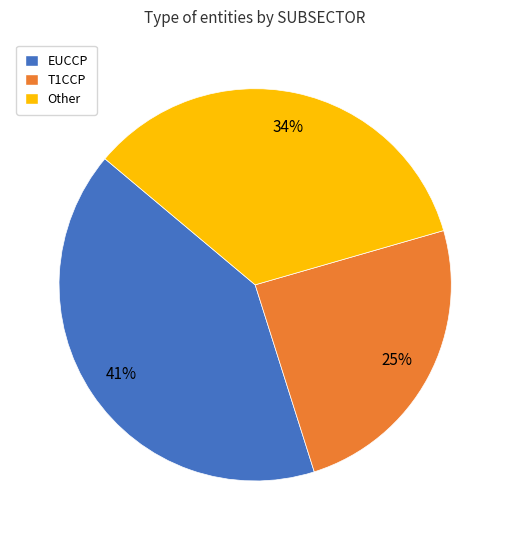

The EUCCP slice represents 50% of the pie. True or false?

False